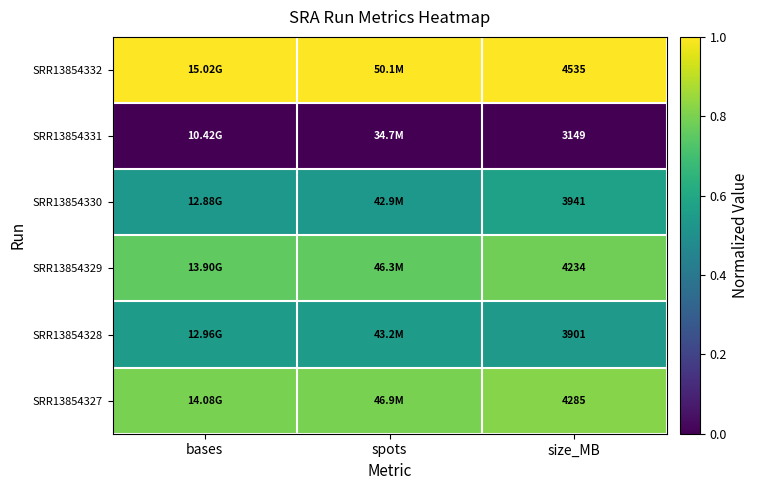

Is it true that SRR13854328 equals 0.1 at spots?

False